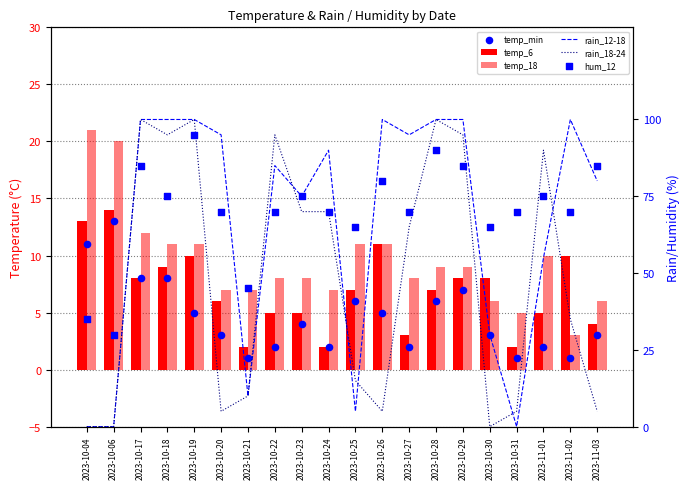

Is the value of rain_12-18 at 2023-10-31 greater than the value of temp_min at 2023-10-06?

No